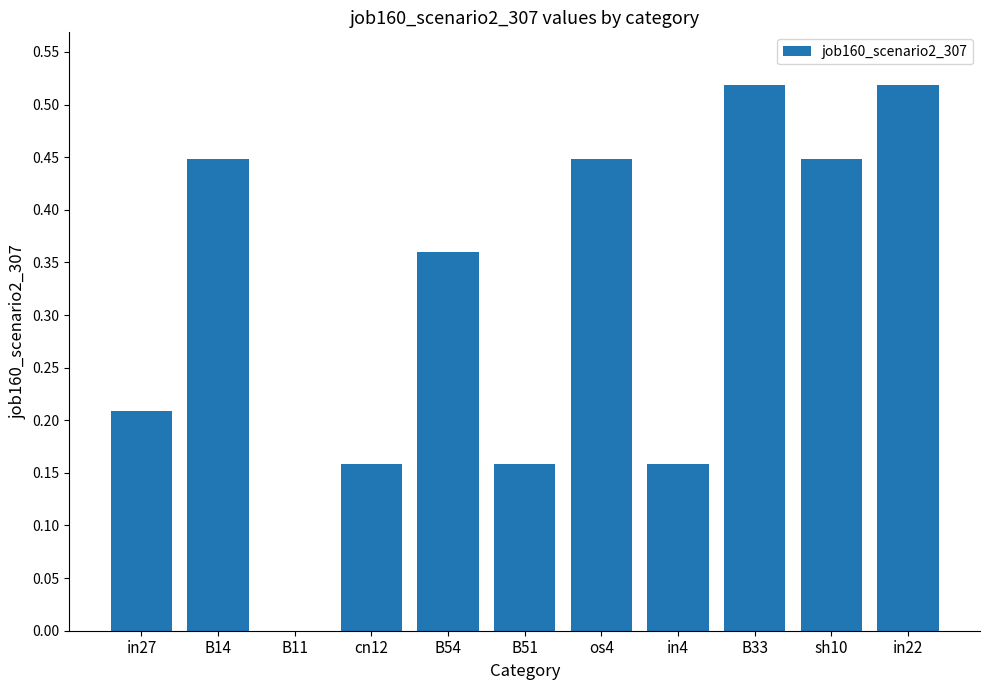

Is it true that the value at B14 is 0.3?

False